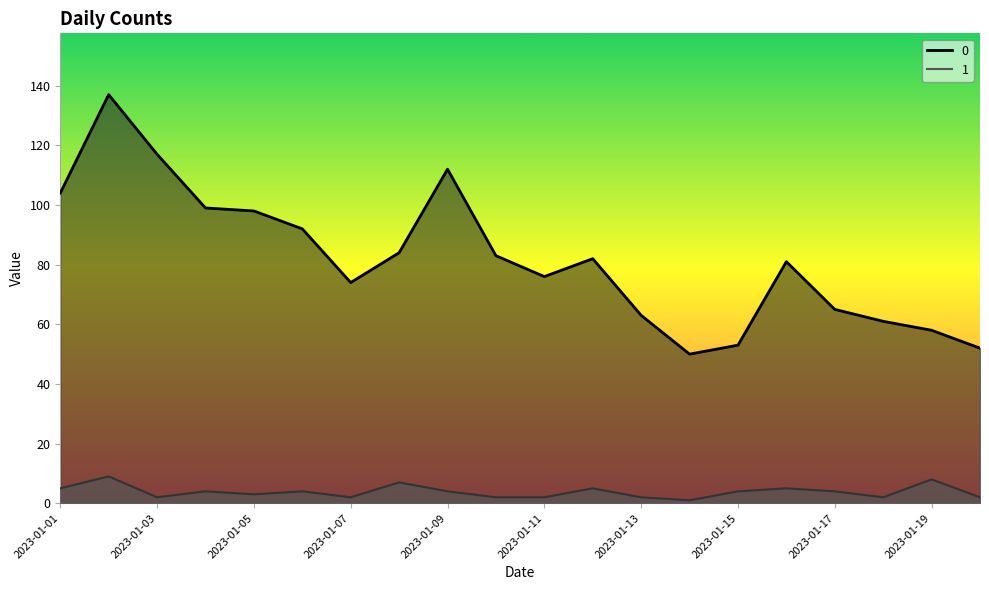

Rank the series by their maximum value, from highest to lowest.

0, 1